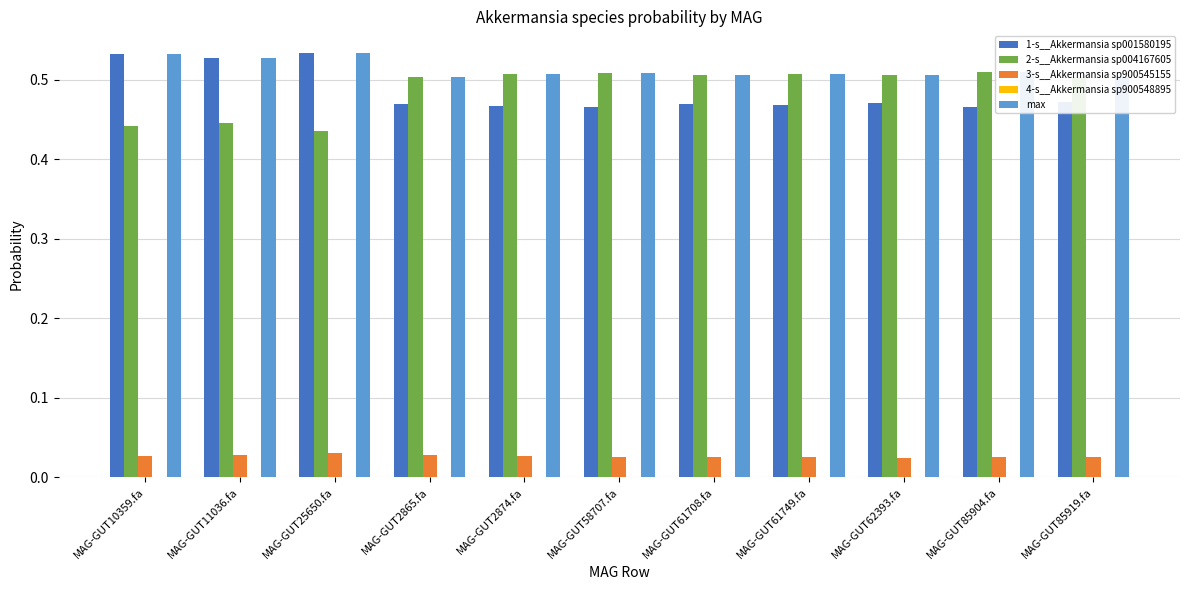

Is the value of 3-s__Akkermansia sp900545155 at MAG-GUT2865.fa greater than the value of 1-s__Akkermansia sp001580195 at MAG-GUT2874.fa?

No